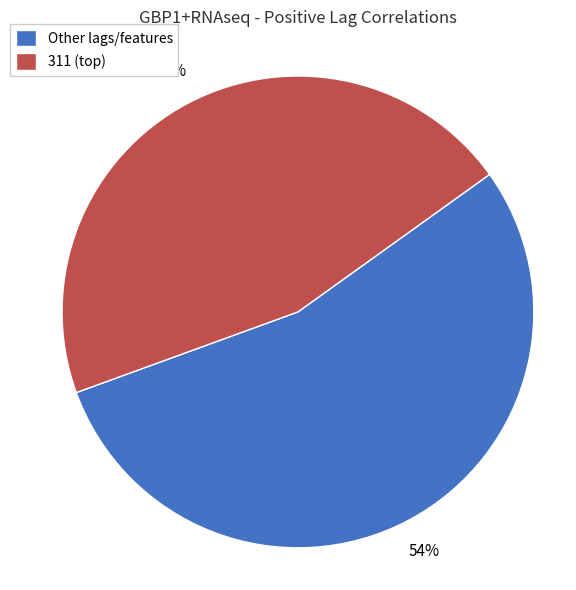

How many segments does this pie chart have?

2